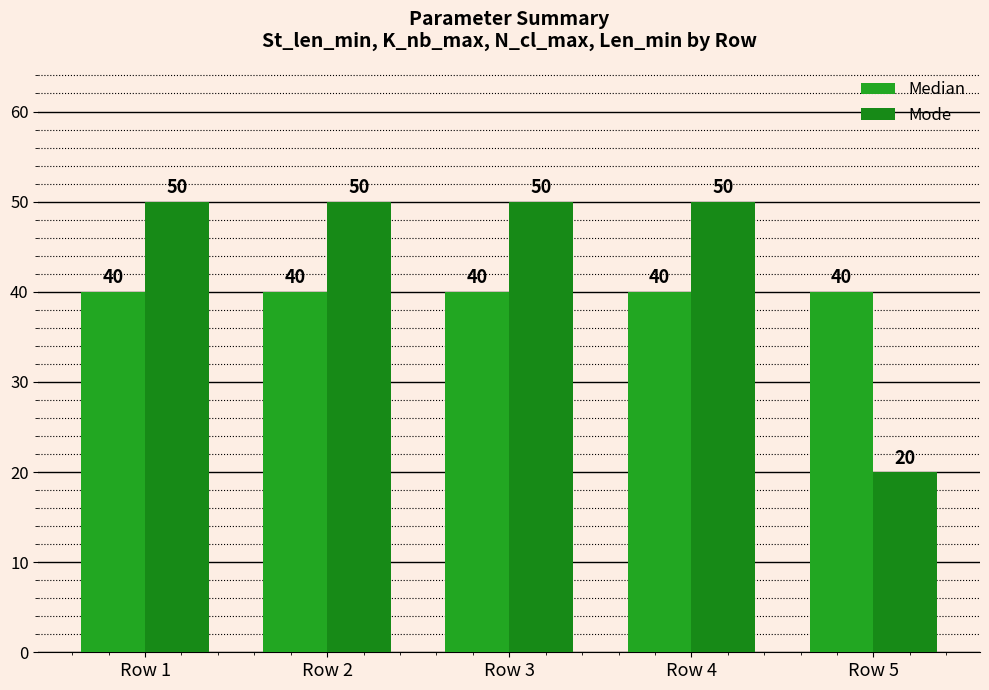

List the labels in order of Median value, largest first.

Row 1, Row 2, Row 3, Row 4, Row 5